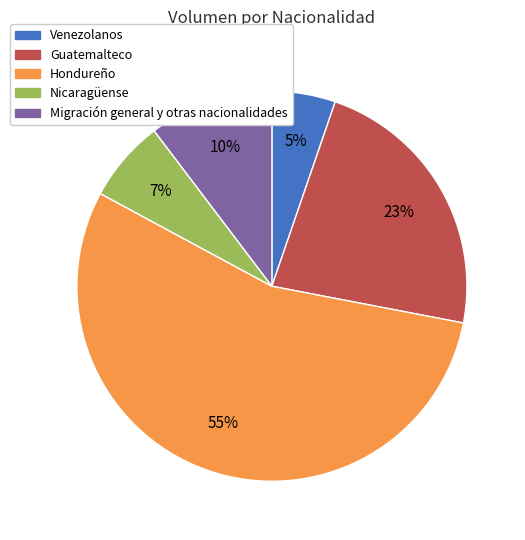

Which has a higher value, Hondureño or Guatemalteco?

Hondureño